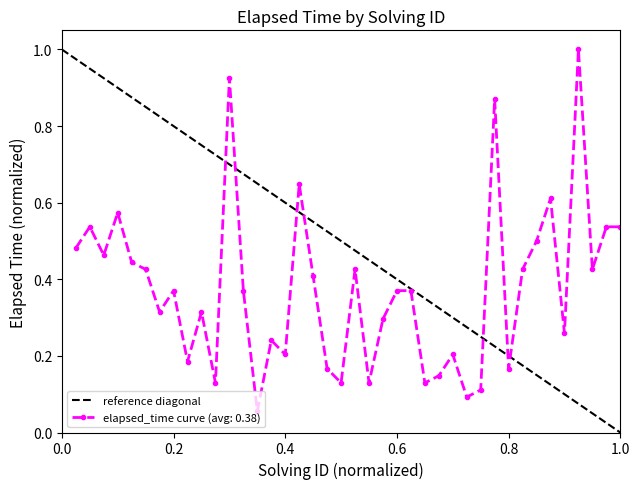

What is the value of the 1st point from the left?

1